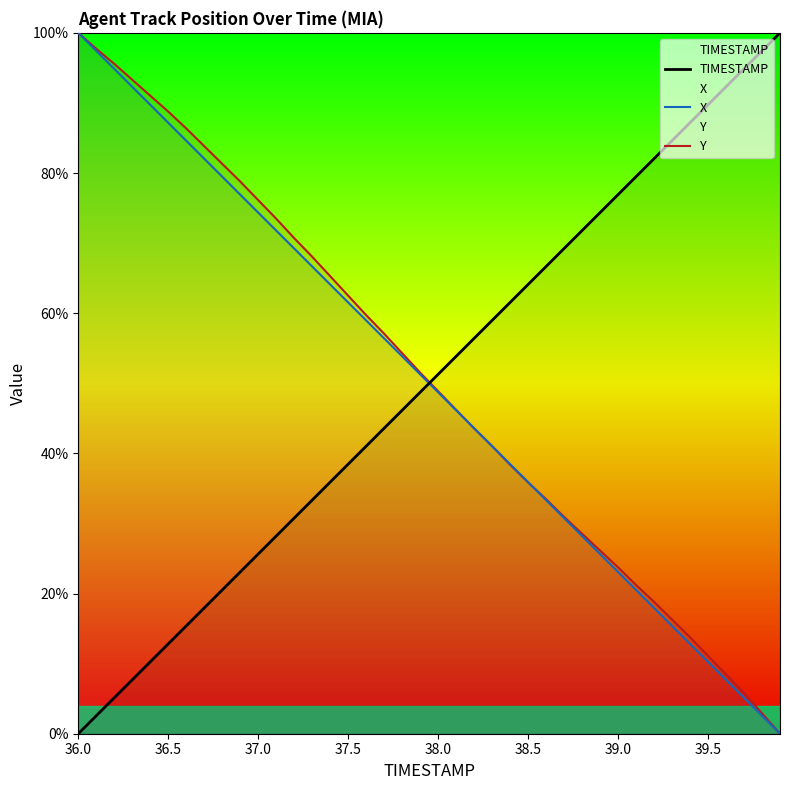

Reading left to right, extract all data points from this chart.

TIMESTAMP: 0.0	2.6	5.1	7.7	10.3	12.8	15.4	17.9	20.5	23.1	25.6	28.2	30.8	33.3	35.9	38.5	41.0	43.6	46.2	48.7	51.3	53.8	56.4	59.0	61.5	64.1	66.7	69.2	71.8	74.4	76.9	79.5	82.1	84.6	87.2	89.7	92.3	94.9	97.4	100.0
X: 100.0	97.4	94.9	92.3	89.7	87.2	84.6	82.0	79.5	76.9	74.4	71.8	69.2	66.7	64.1	61.5	59.0	56.4	53.8	51.3	48.7	46.2	43.6	41.0	38.5	35.9	33.3	30.8	28.2	25.6	23.1	20.5	17.9	15.4	12.8	10.3	7.7	5.1	2.6	0.0
Y: 100.0	97.7	95.6	93.3	91.0	88.8	86.4	83.8	81.3	78.8	76.1	73.5	70.7	68.1	65.3	62.5	59.7	57.1	54.3	51.5	48.9	46.2	43.6	41.0	38.4	35.9	33.5	30.9	28.5	26.1	23.7	21.2	18.8	16.3	13.8	11.1	8.5	5.8	2.9	0.0